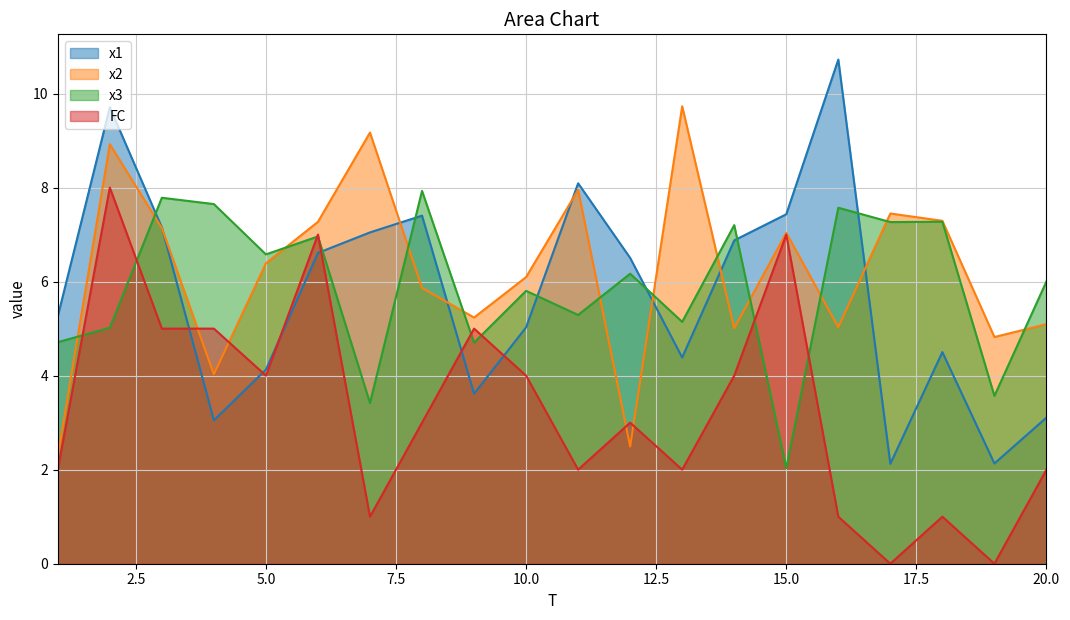

True or false: x2 and x1 intersect in this chart.

True